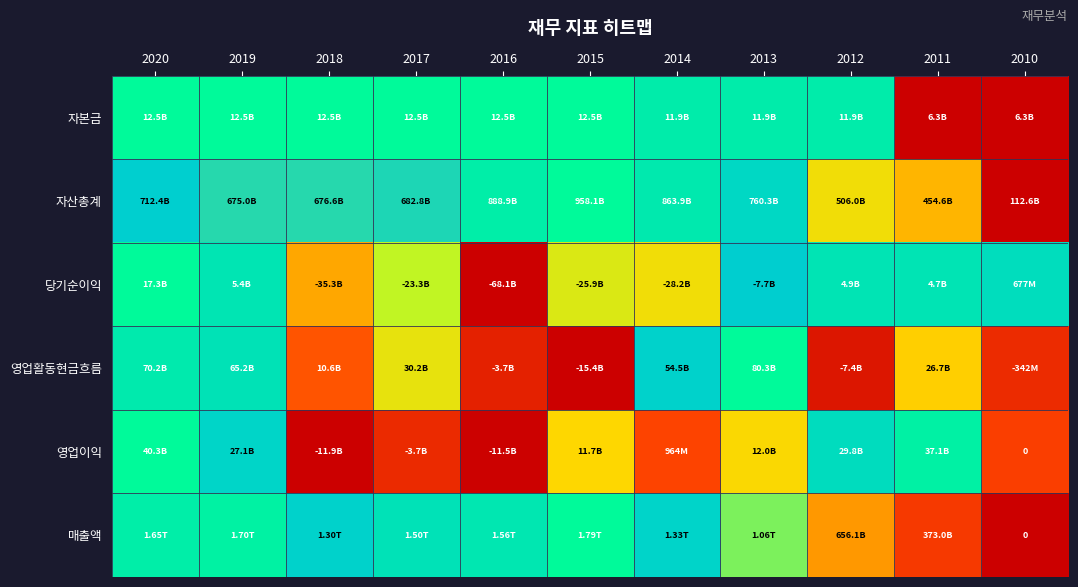

At how many categories does at least one series exceed 0?

11